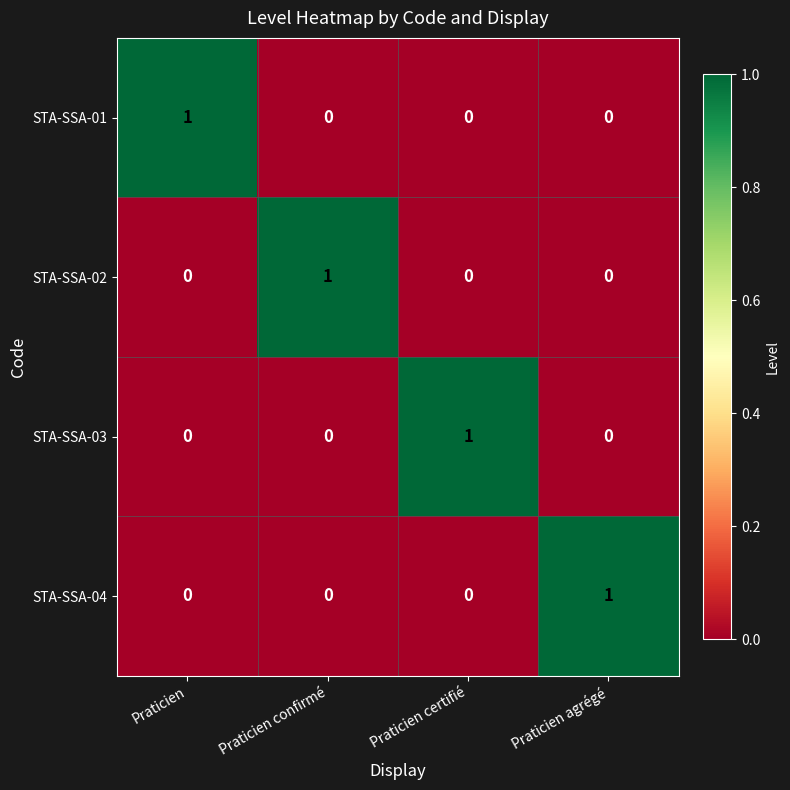

The value of STA-SSA-02 at Praticien is -1. True or false?

False